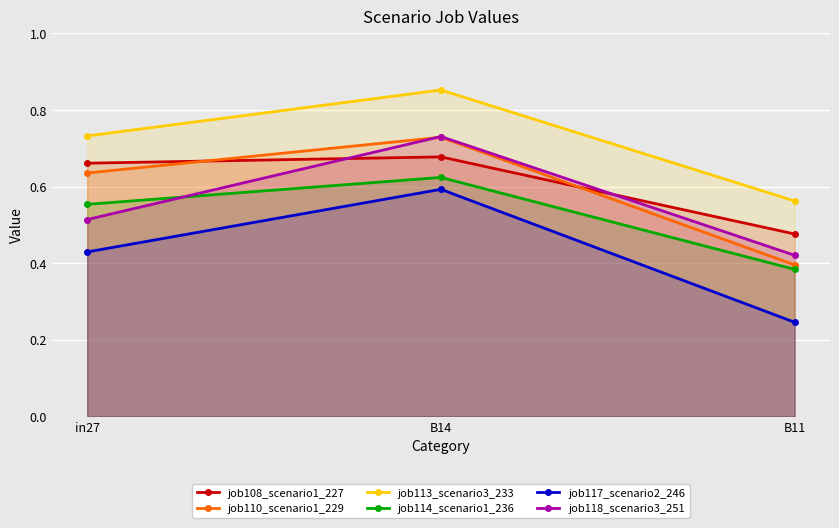

What is the spread (max minus min) of values at B14?

0.3